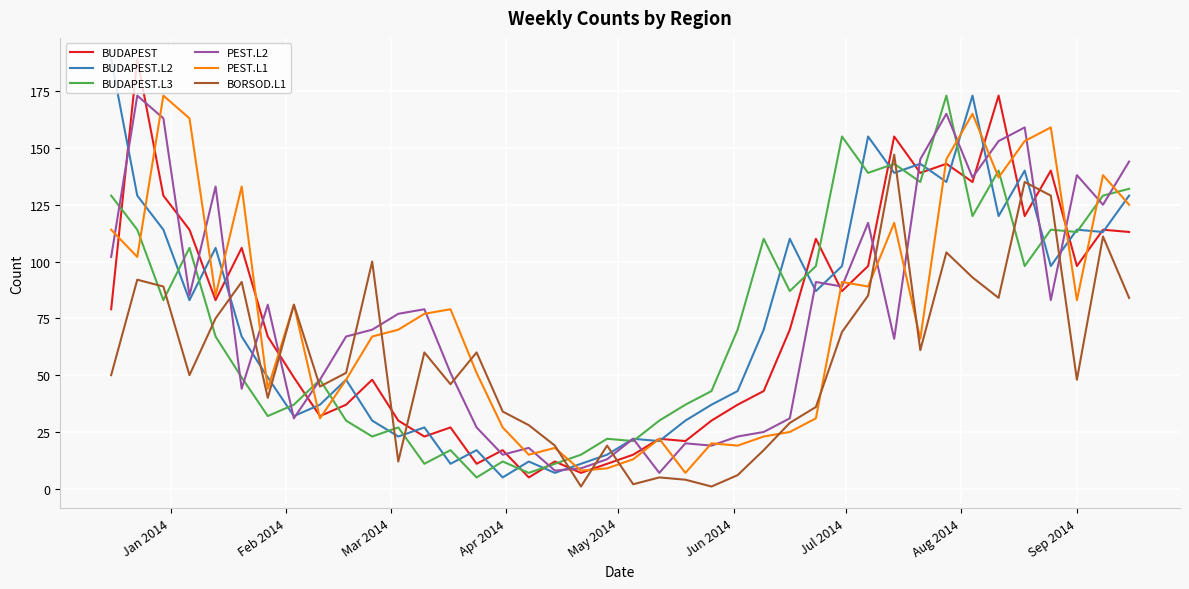

What is the lowest value of the BUDAPEST series?

5